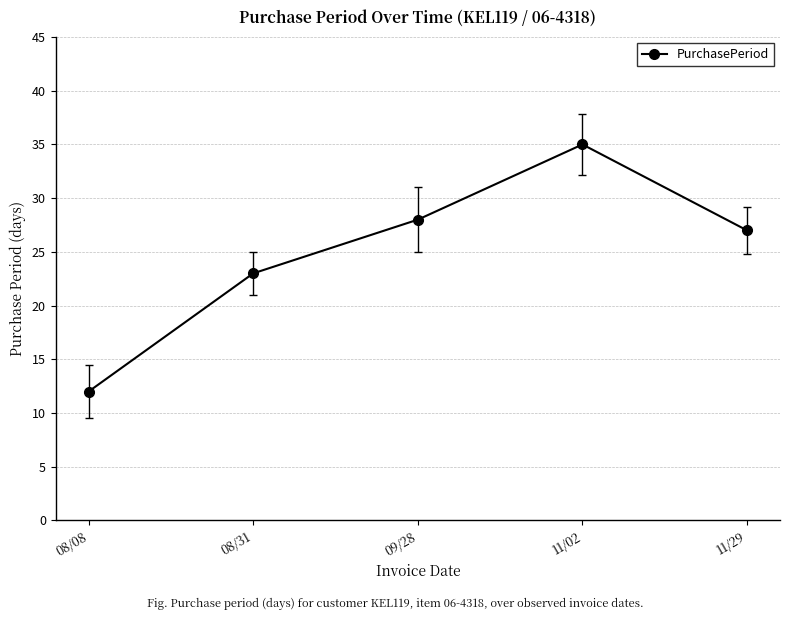

What is the change in value from 08/08 to 11/29?

+15